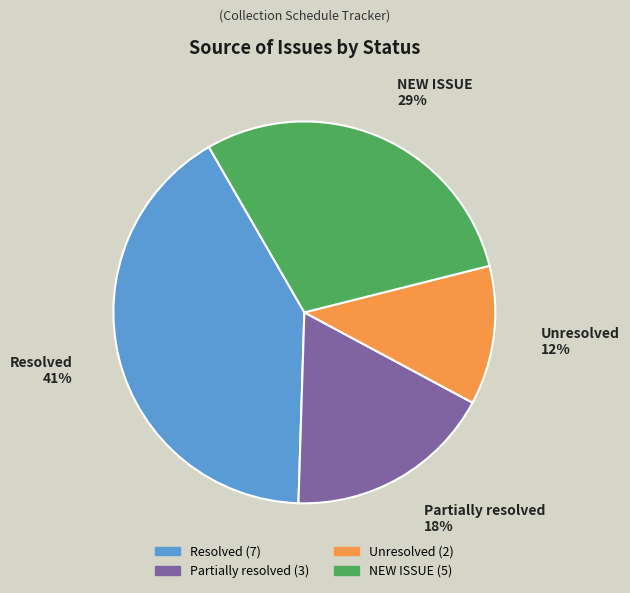

To the nearest percent, what portion does Resolved represent?

41%